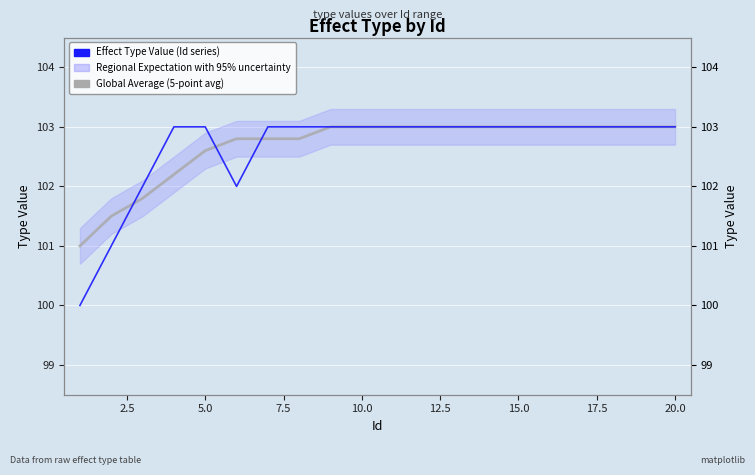

What is the minimum value shown in the chart?

100.0